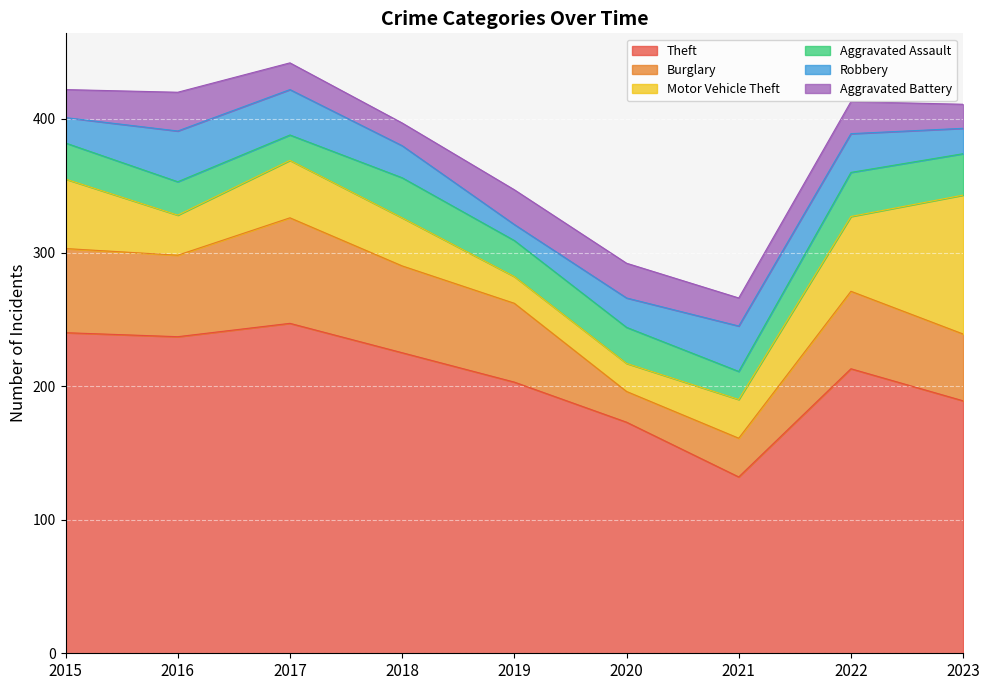

Does the chart display data point markers on the line(s)?

No